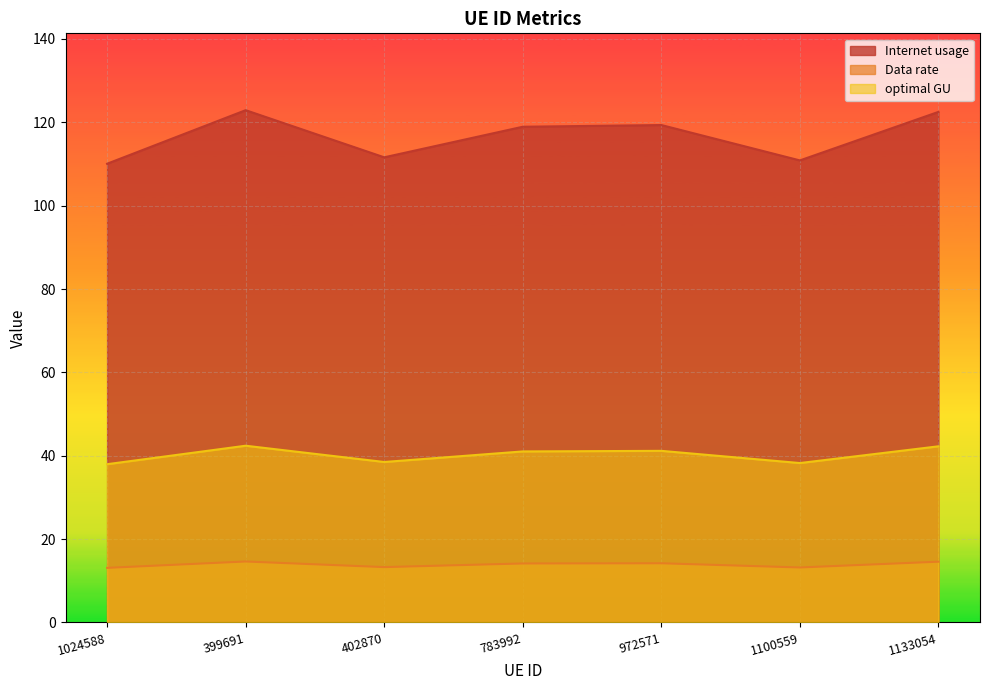

At which category does Data rate reach its first local peak?

399691